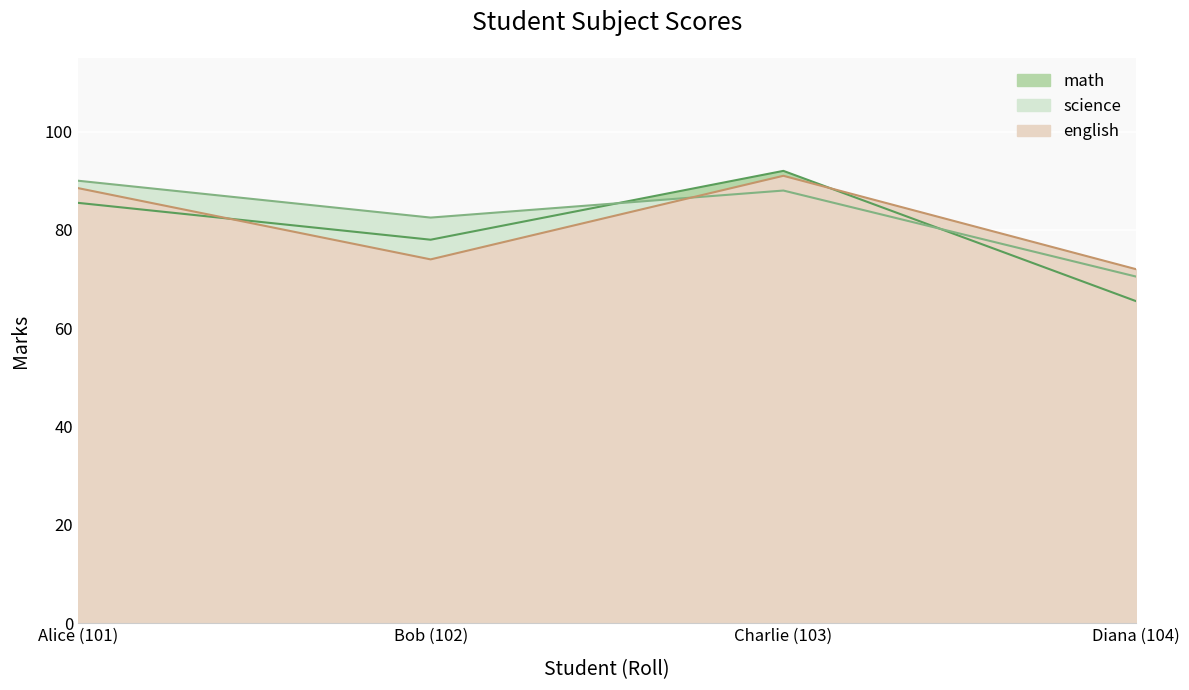

What is the difference between the maximum and minimum values in the science series?

19.5